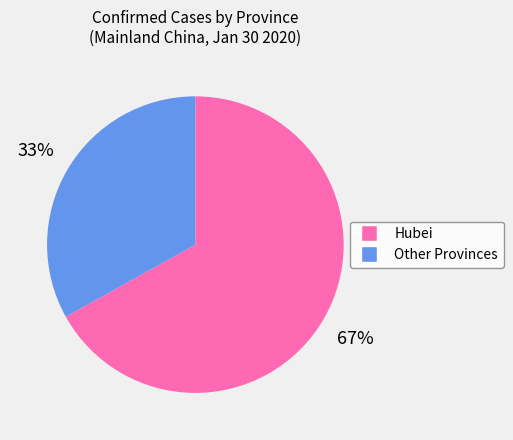

How many slices are in this pie chart?

2